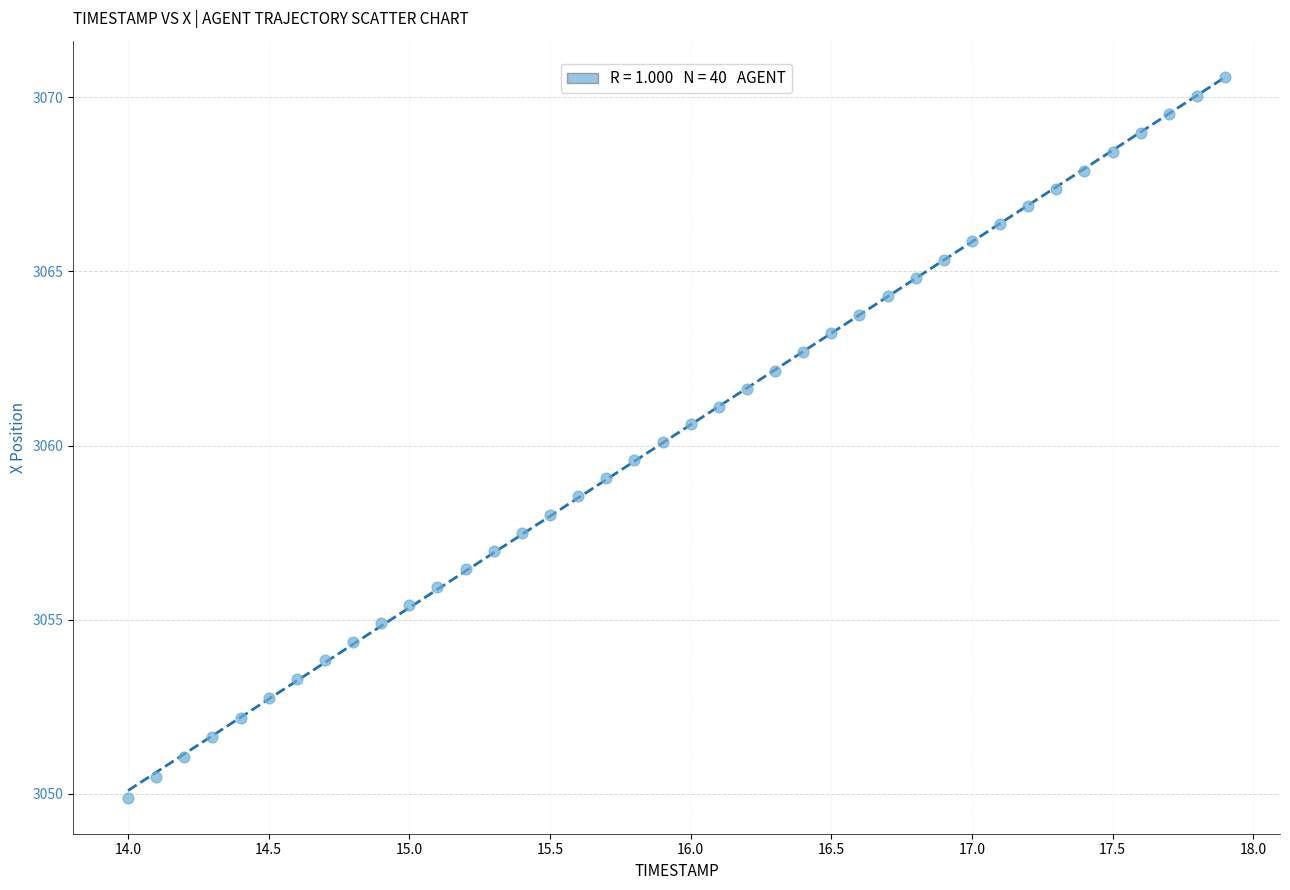

What is the range of Y values (max minus min)?

20.7